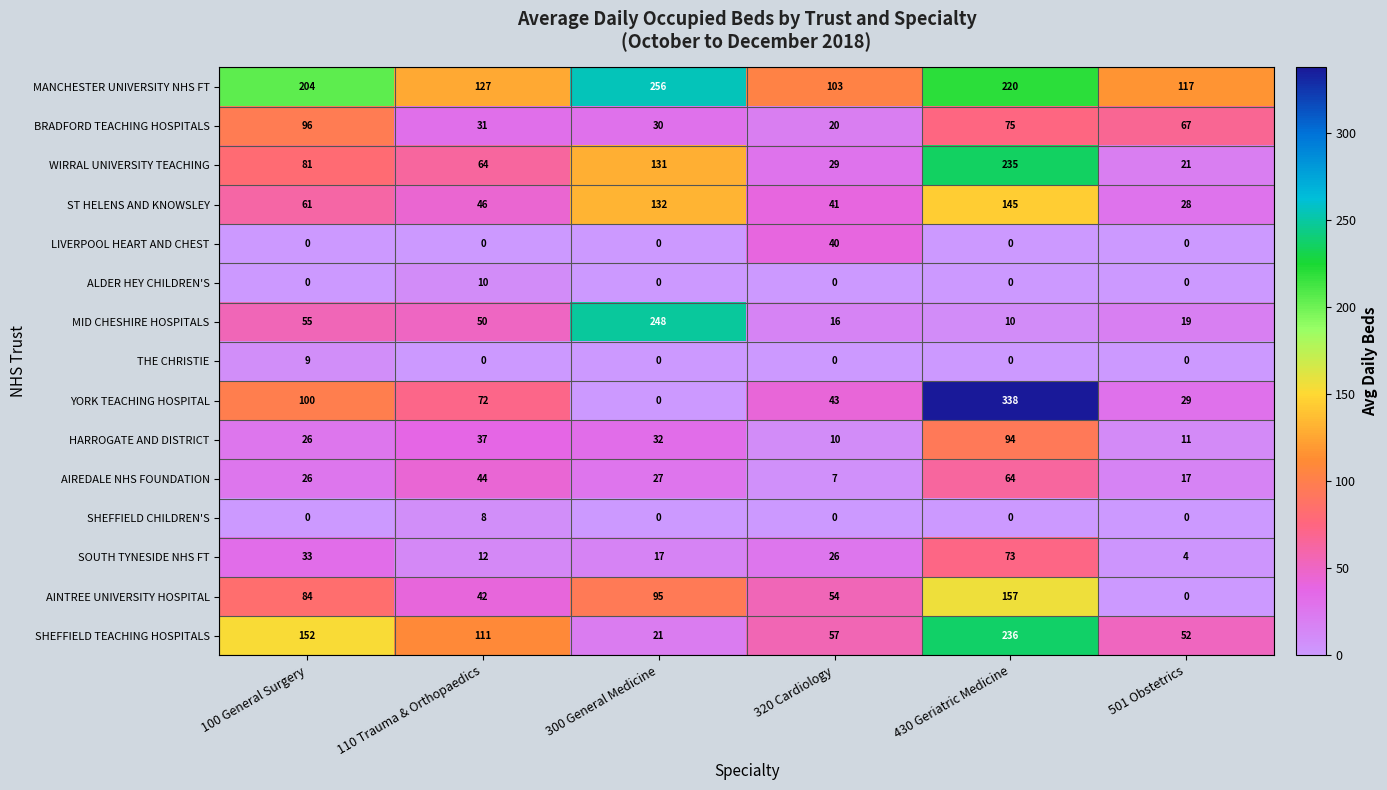

The value of SOUTH TYNESIDE NHS FT at 300 General Medicine is 17. True or false?

True